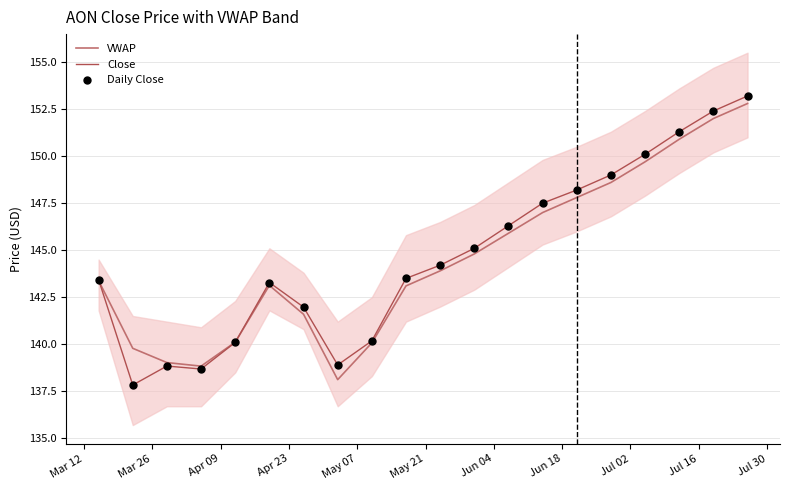

At how many categories does at least one series exceed 149?

4